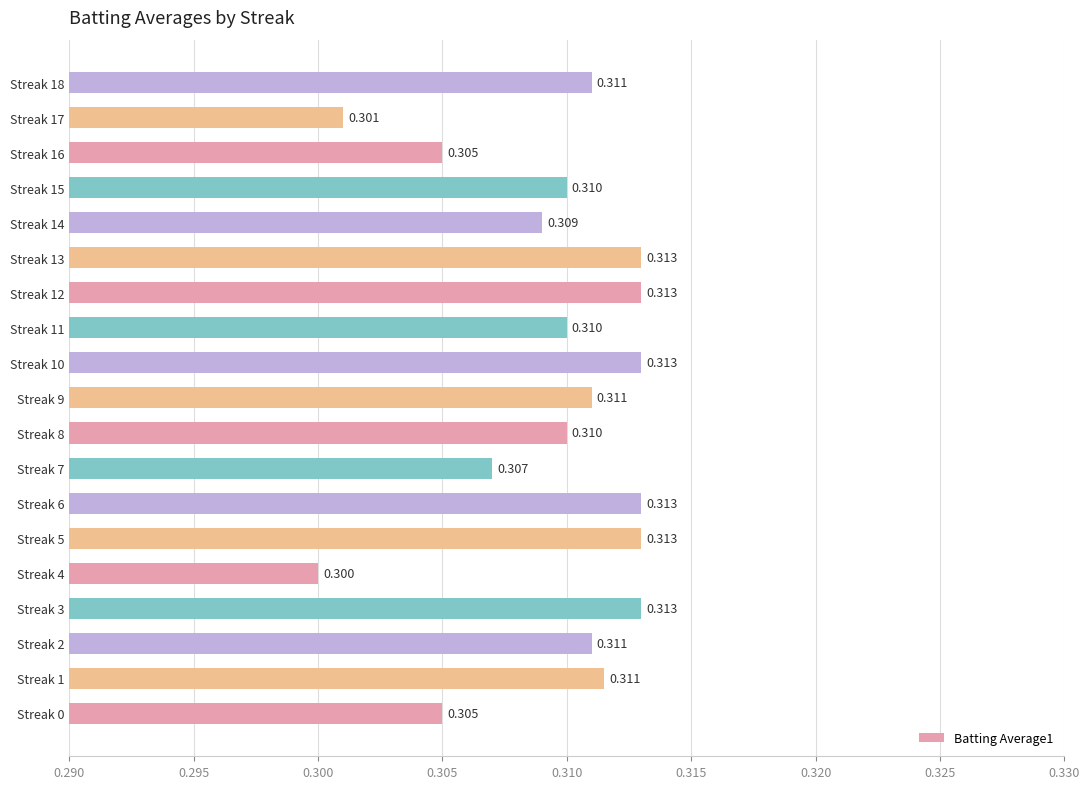

What is the average value?

0.3